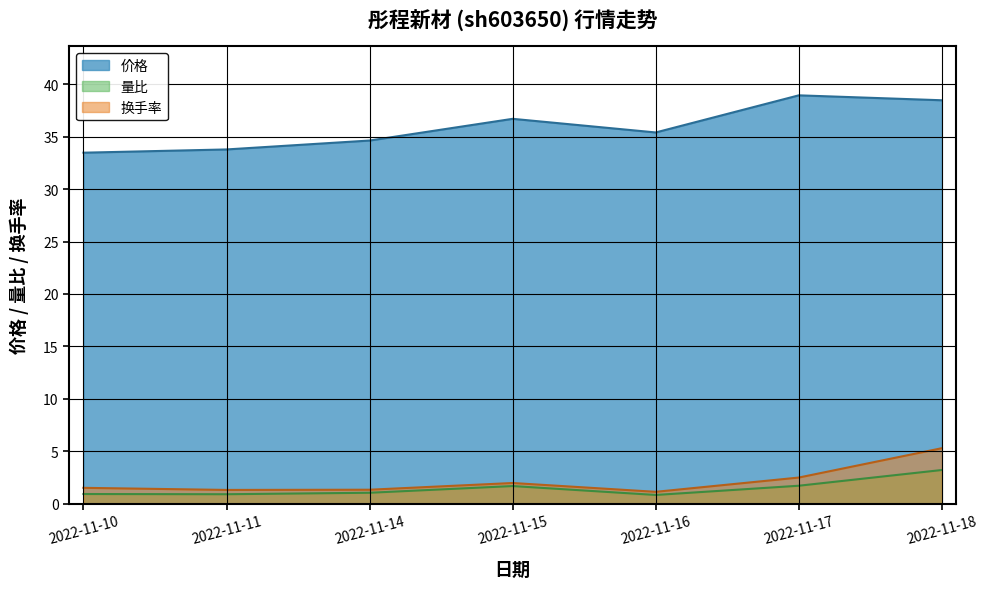

What are all the series names shown in the legend?

价格, 量比, 换手率